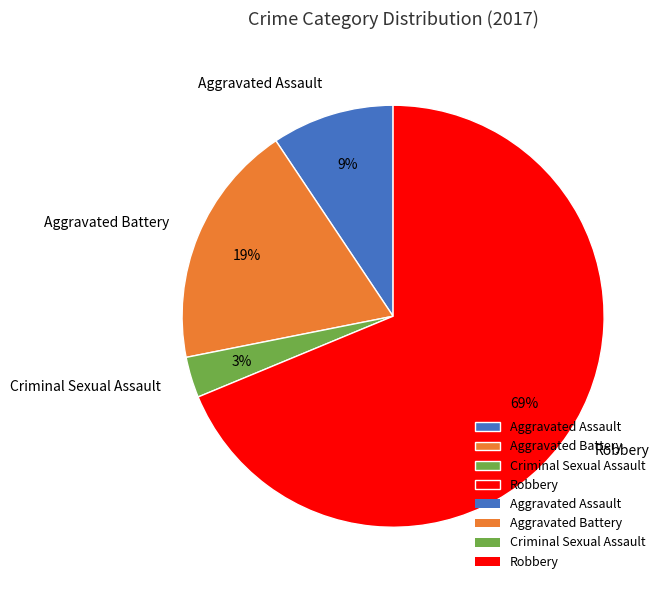

Which category has the smallest portion of the pie?

Criminal Sexual Assault